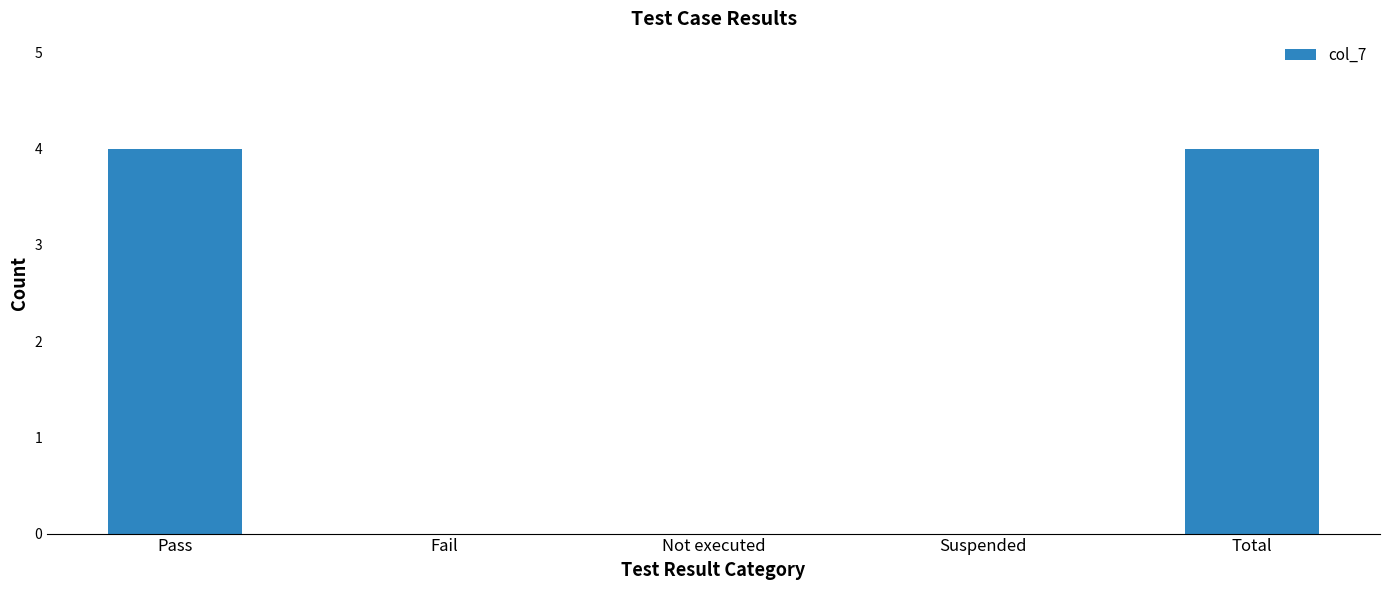

Between Total and Suspended, which is larger?

Total